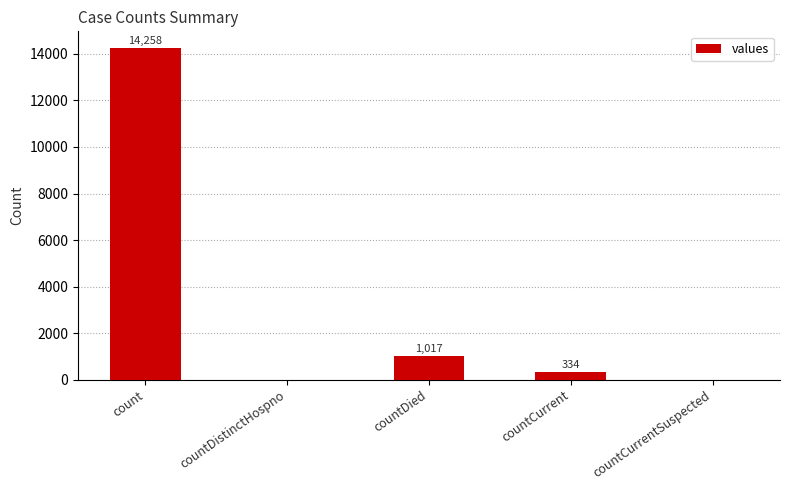

The value at countDistinctHospno is -5999. True or false?

False